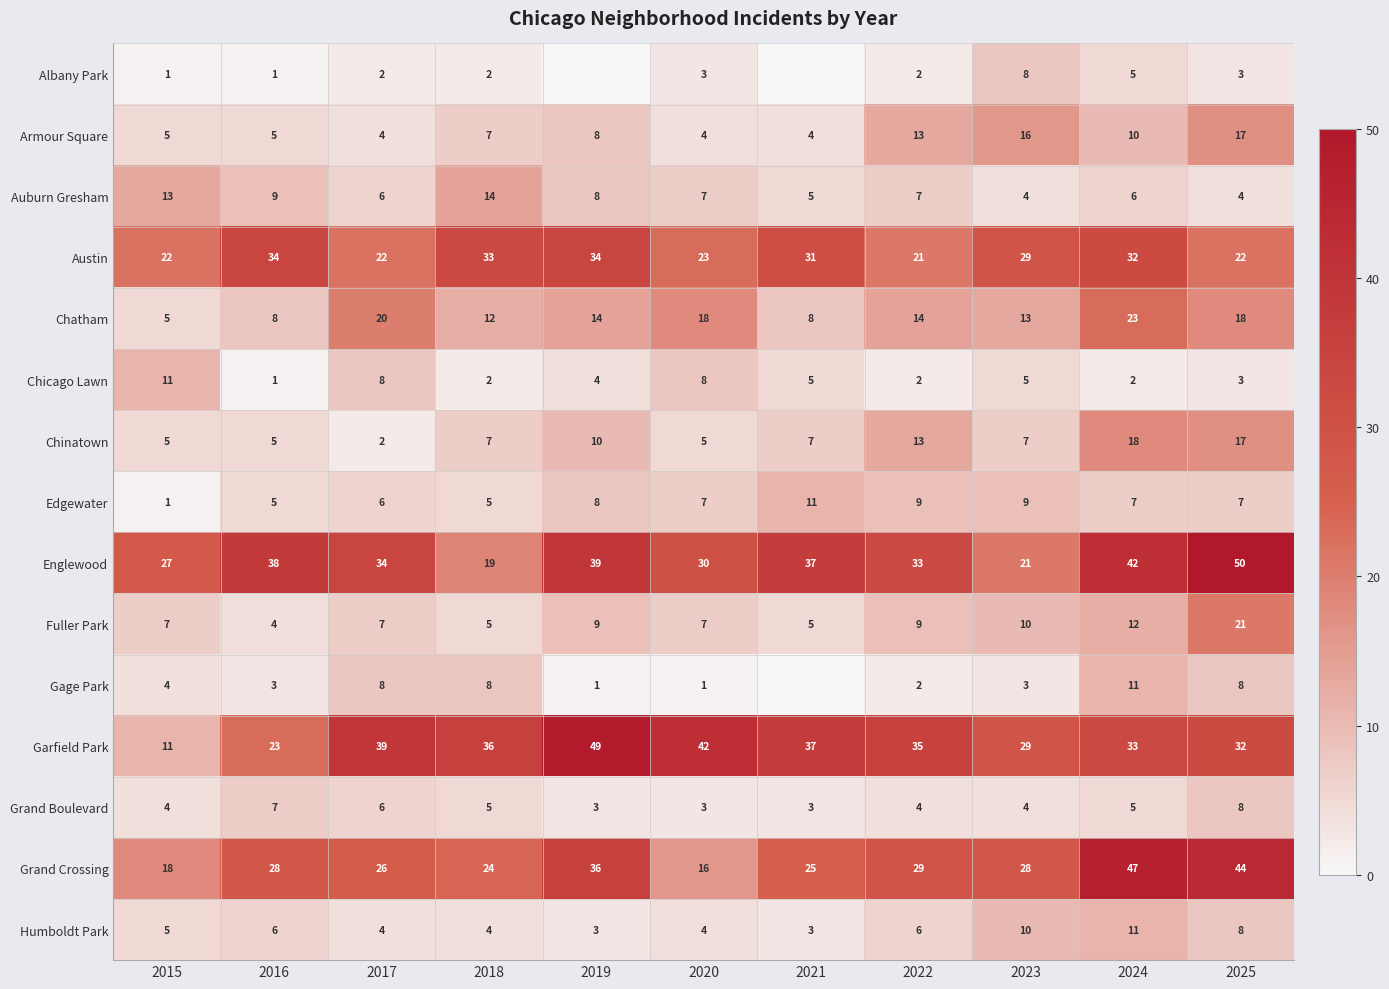

What is the difference between the maximum and minimum values in the Grand Crossing series?

31